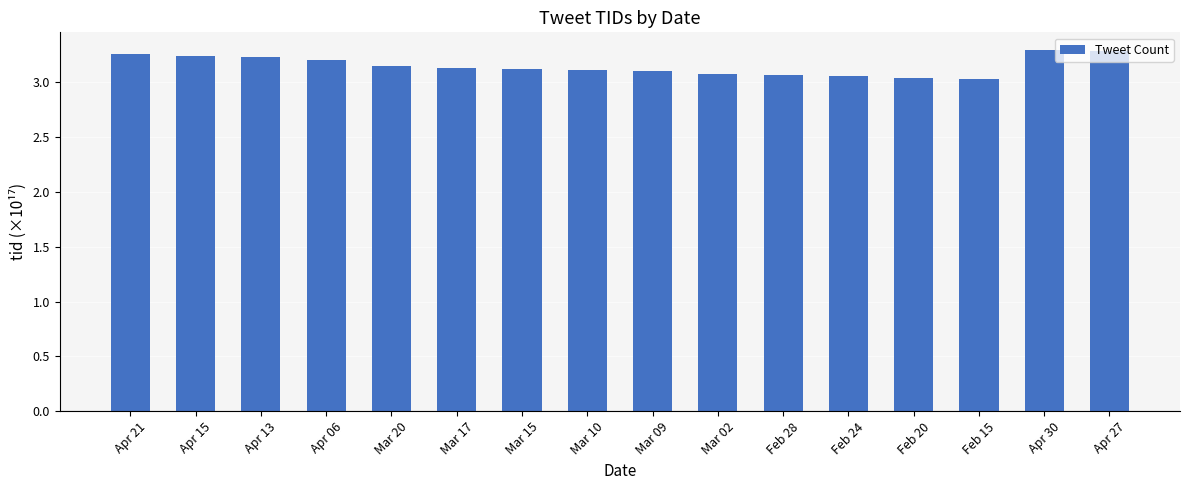

The chart shows a value of 3.1 at Mar 17. True or false?

True